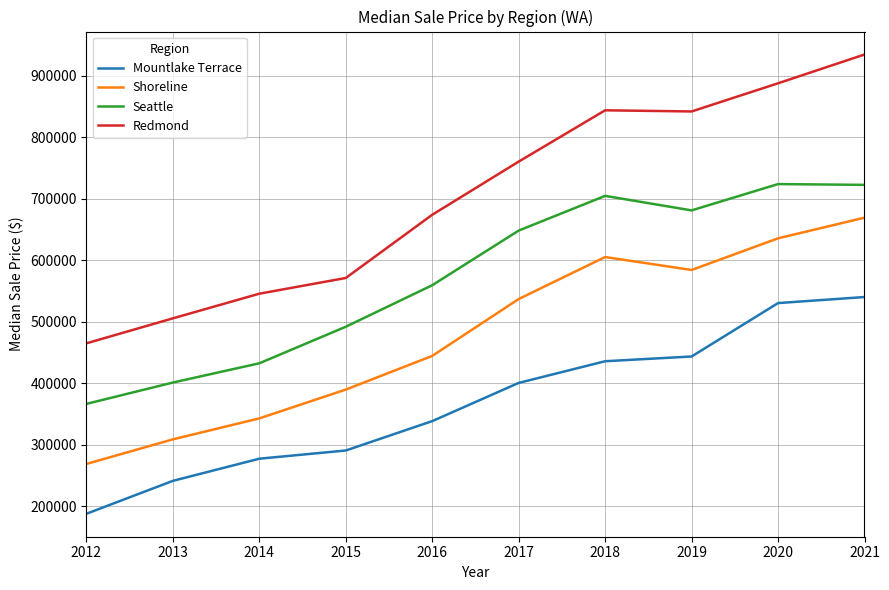

What is the average value of the Seattle series?

573113